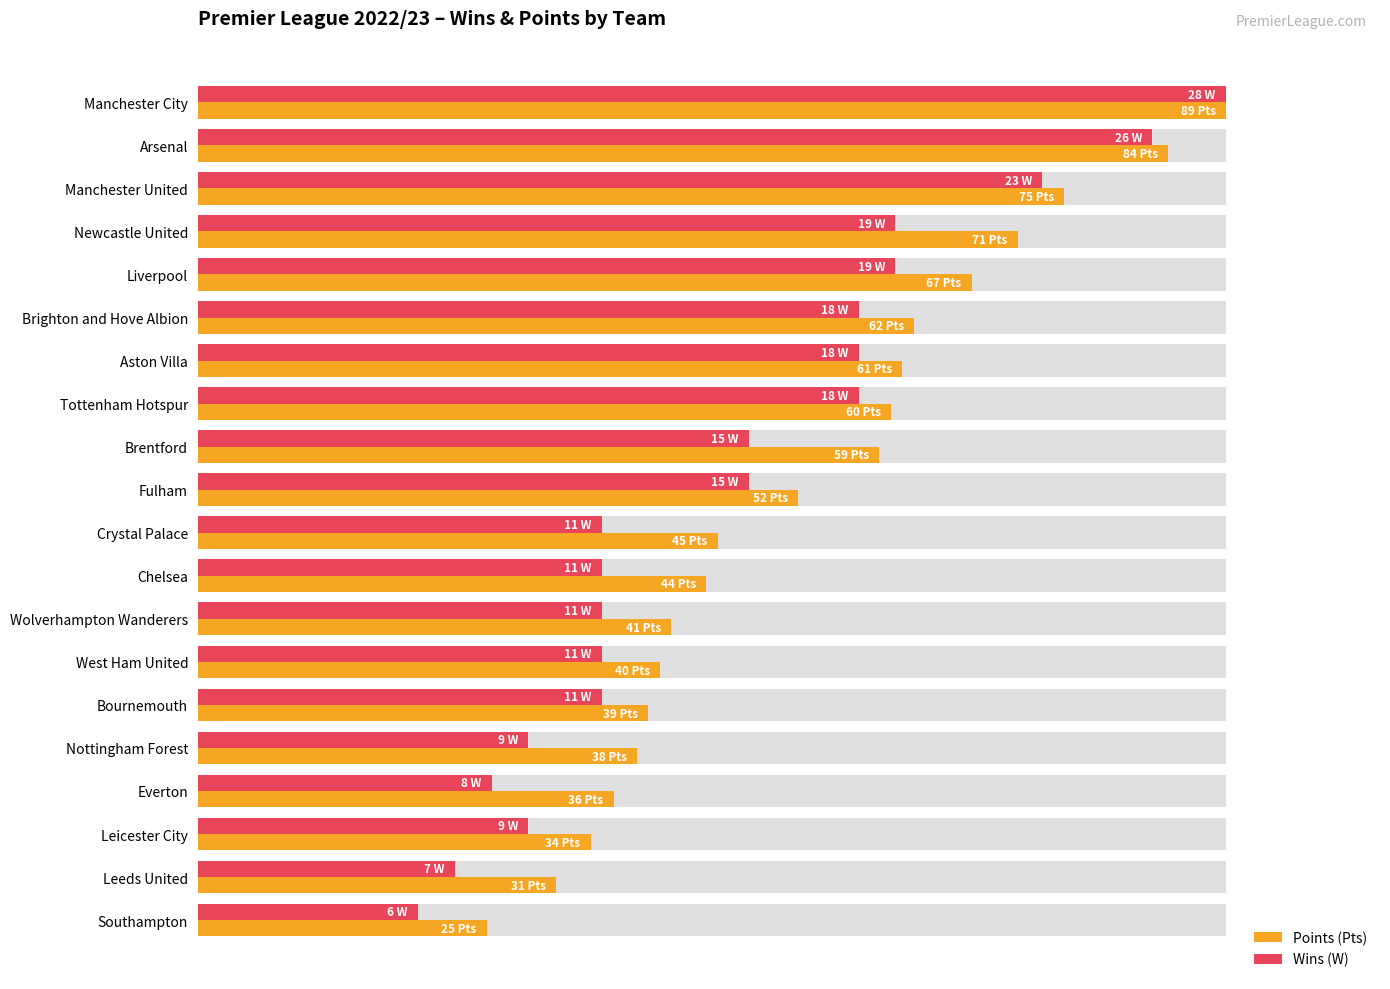

Count the number of categories in the chart.

20